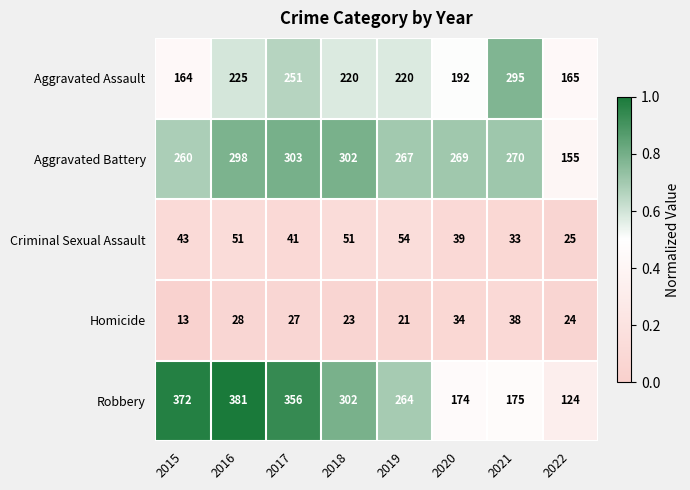

What is the average value of the Homicide series?

26